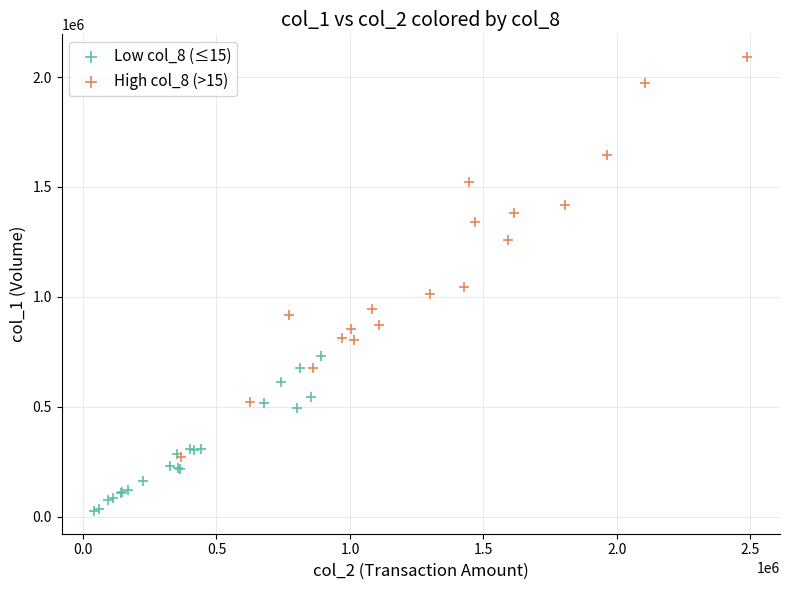

Which series has the widest spread of Y values?

High col_8 (>15)